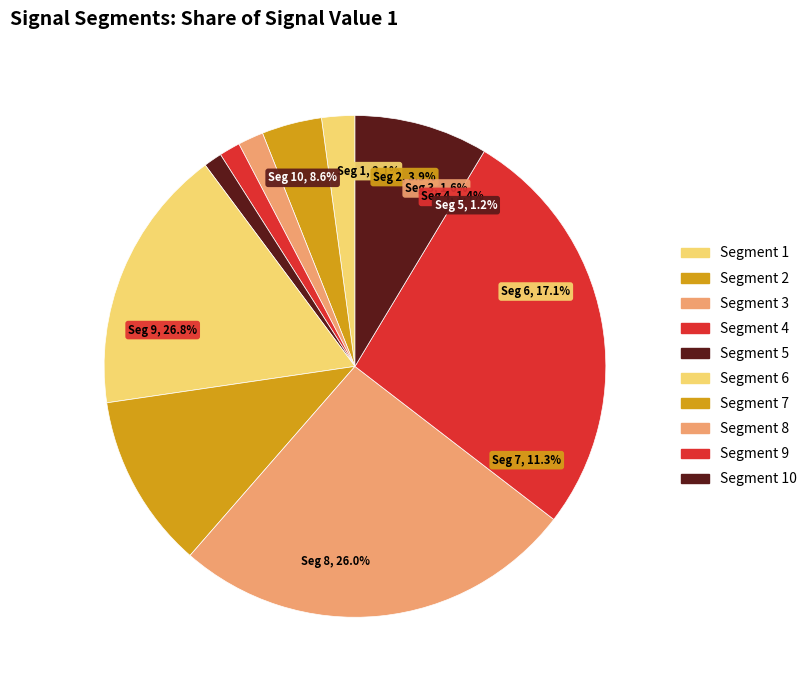

To the nearest percent, what is the average slice percentage?

10%